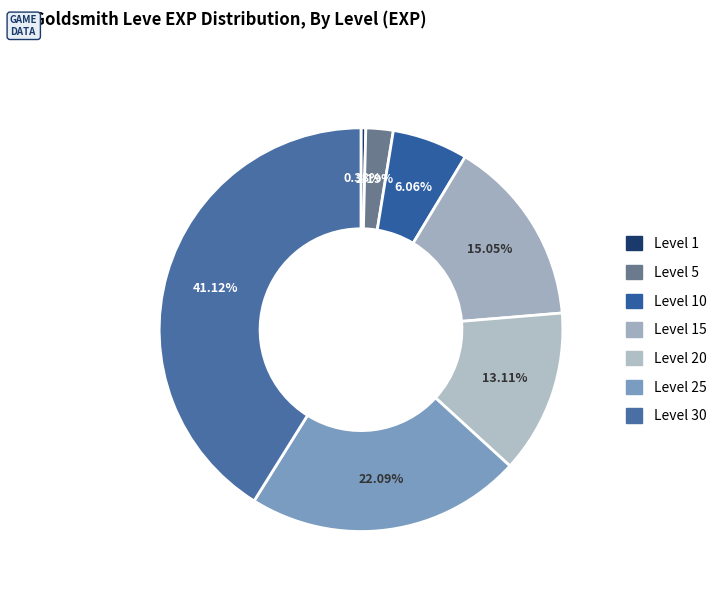

Which slice is the smallest?

Level 1